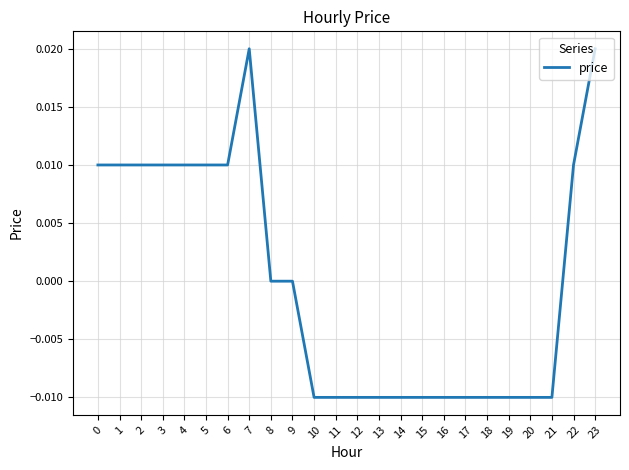

The chart shows a value of 0.0 at 6. True or false?

True